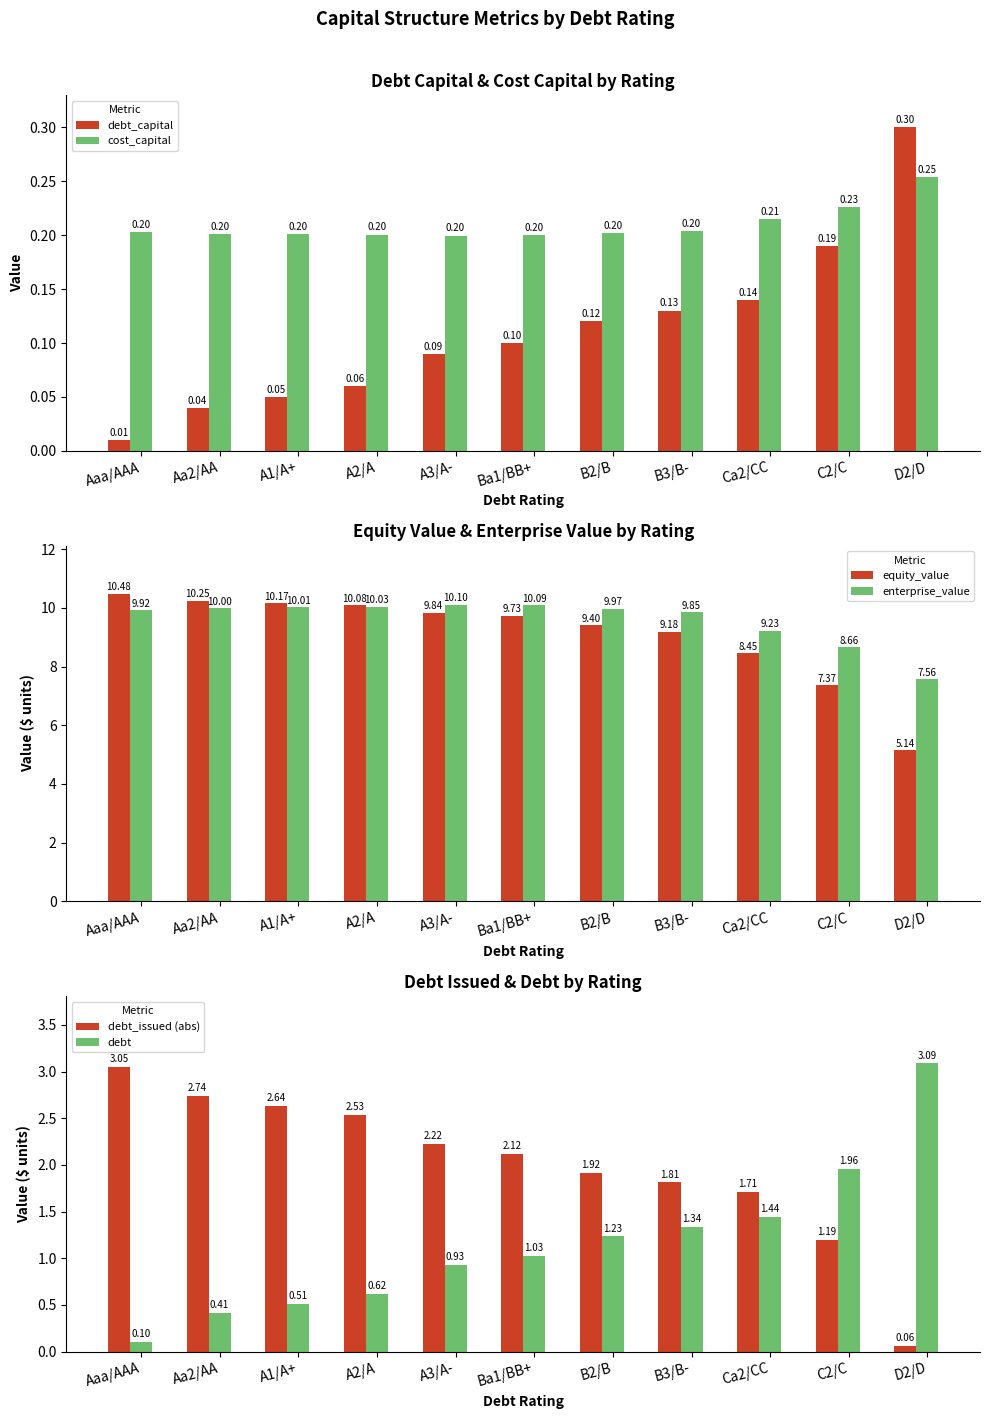

Is it true that enterprise_value equals 17.8 at A3/A-?

False